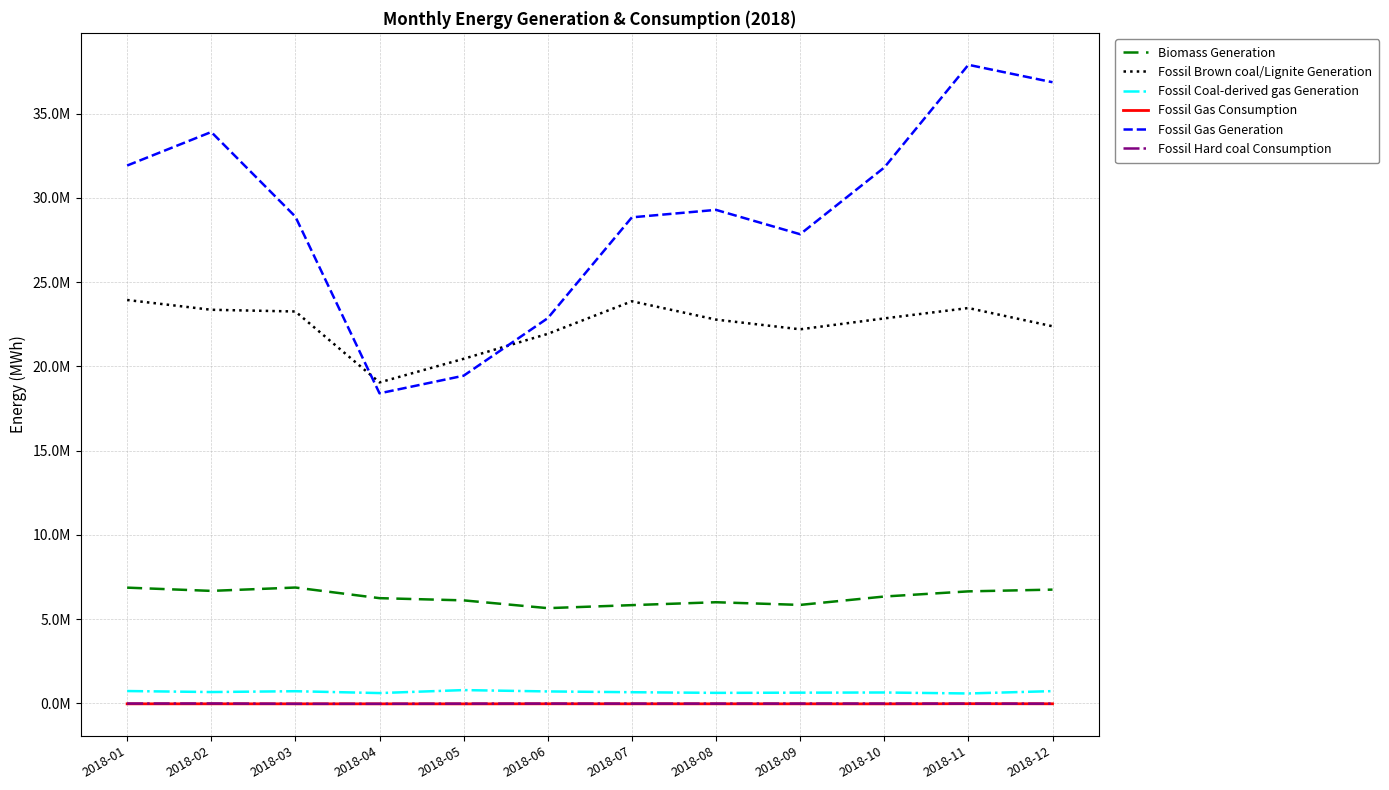

Reading left to right, list all the values displayed in this chart.

Biomass Generation: 2018-01=6871229.5	2018-02=6678267.8	2018-03=6877200.2	2018-04=6247173.5	2018-05=6115606.5	2018-06=5654259.8	2018-07=5833058.0	2018-08=6005266.8	2018-09=5846598.0	2018-10=6344276.0	2018-11=6650229.2	2018-12=6754242.0
Fossil Brown coal/Lignite Generation: 2018-01=23939042.0	2018-02=23358200.8	2018-03=23256690.2	2018-04=19047944.0	2018-05=20449141.8	2018-06=21929628.0	2018-07=23863013.2	2018-08=22775143.8	2018-09=22199959.2	2018-10=22845211.8	2018-11=23461476.8	2018-12=22379719.0
Fossil Coal-derived gas Generation: 2018-01=735796.5	2018-02=676765.8	2018-03=725612.5	2018-04=615537.5	2018-05=792351.8	2018-06=712527.5	2018-07=666300.0	2018-08=627461.5	2018-09=639432.2	2018-10=649515.2	2018-11=591623.5	2018-12=731091.8
Fossil Gas Consumption: 2018-01=-22860.5	2018-02=-21937.8	2018-03=-23749.8	2018-04=-24102.2	2018-05=-25820.5	2018-06=-20691.2	2018-07=-22566.8	2018-08=-22400.0	2018-09=-22970.8	2018-10=-25328.5	2018-11=-16137.0	2018-12=-20818.8
Fossil Gas Generation: 2018-01=31916390.8	2018-02=33905958.8	2018-03=28883651.5	2018-04=18400408.8	2018-05=19446027.0	2018-06=22860284.2	2018-07=28842966.0	2018-08=29286079.0	2018-09=27840640.8	2018-10=31797577.8	2018-11=37893677.8	2018-12=36860055.2
Fossil Hard coal Consumption: 2018-01=-5616.0	2018-02=-2746.5	2018-03=-20122.2	2018-04=-20556.2	2018-05=-11616.2	2018-06=-8129.8	2018-07=-9886.5	2018-08=-10365.5	2018-09=-8360.0	2018-10=-6781.0	2018-11=-10993.5	2018-12=-12585.2